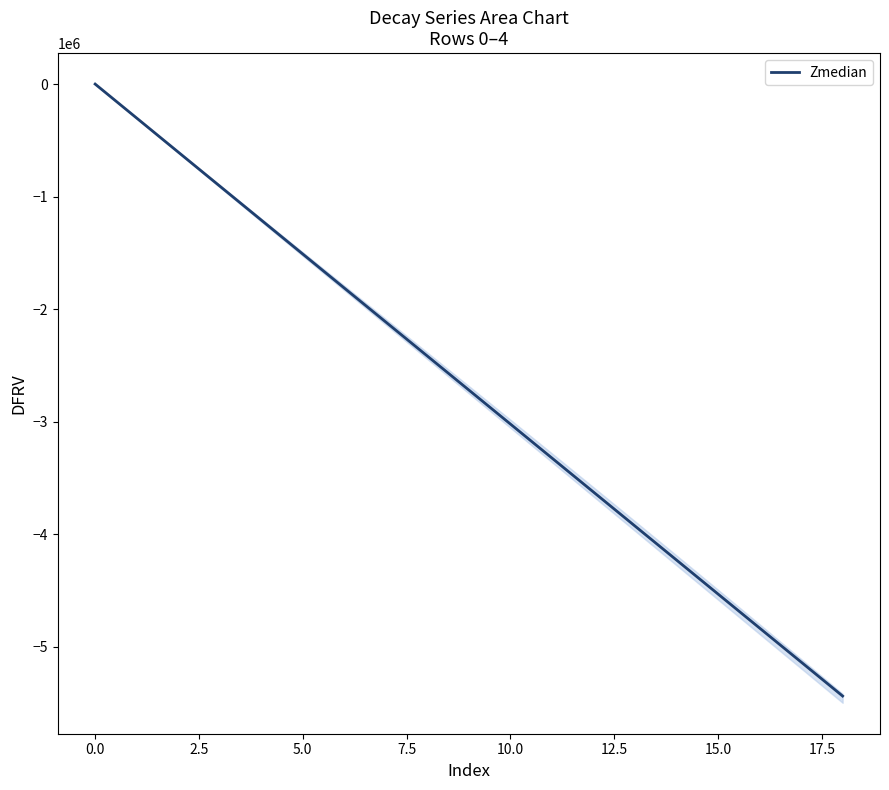

What is the lowest value of the Zmedian series?

-5438539.4